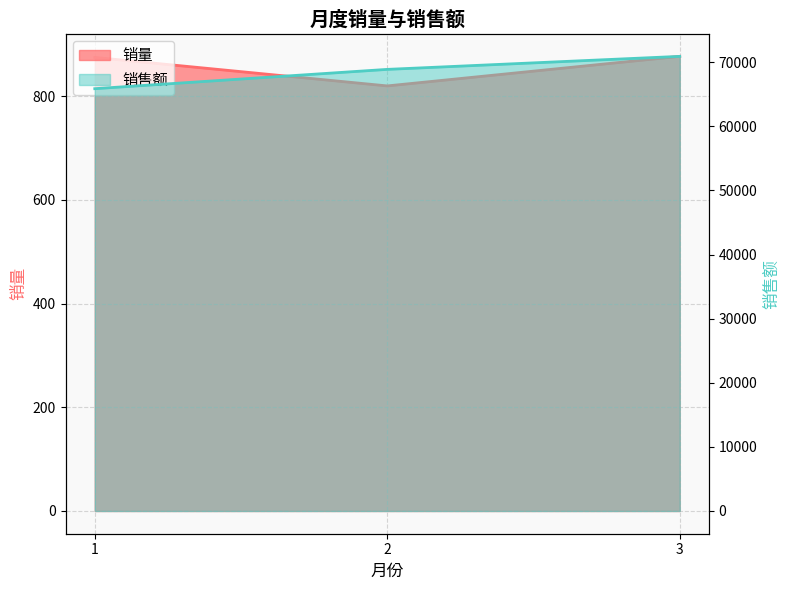

Which has a higher value, 2 or 1?

1